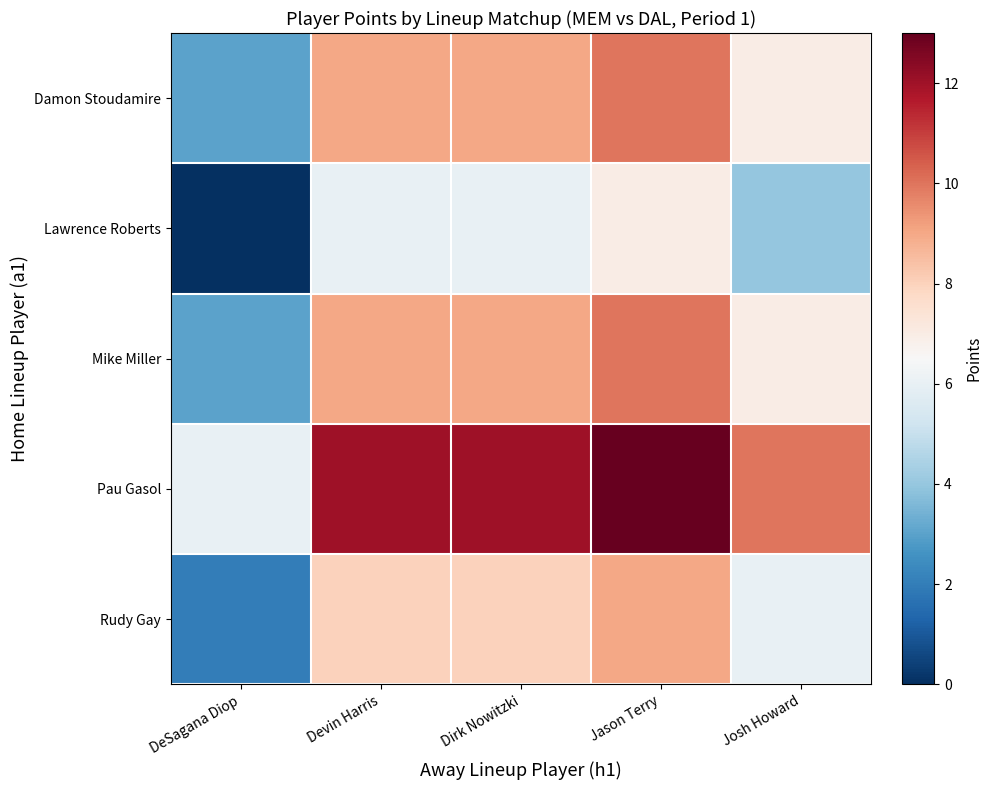

How many categories are shown in the chart?

5